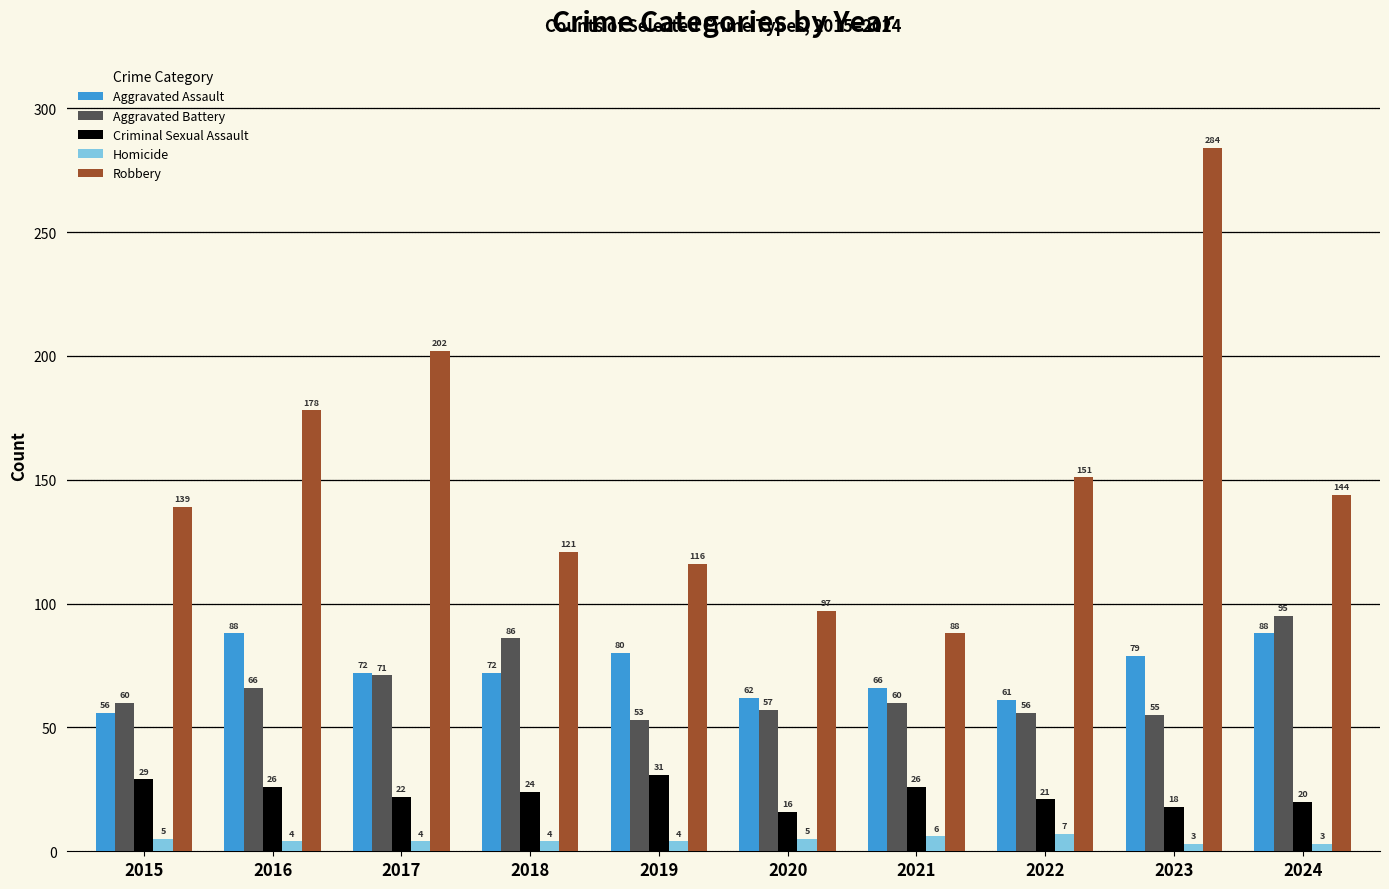

Is the value of Aggravated Battery at 2019 greater than the value of Aggravated Assault at 2022?

No